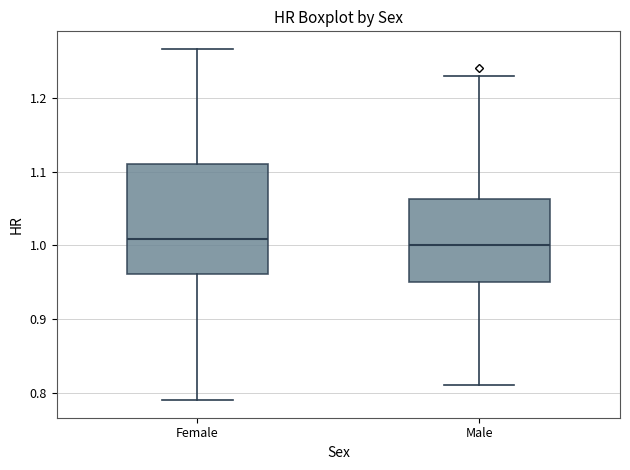

Reading left to right, transcribe this box plot: for each box, give where its median line is, the range the box spans, and where its two whiskers end, as read against the y-axis. The values are not printed on the chart, so give them approximately, as read against the axis.

Female: median 1.01, box 0.96 to 1.11, whiskers 0.79 to 1.27
Male: median 1.00, box 0.95 to 1.06, whiskers 0.81 to 1.23